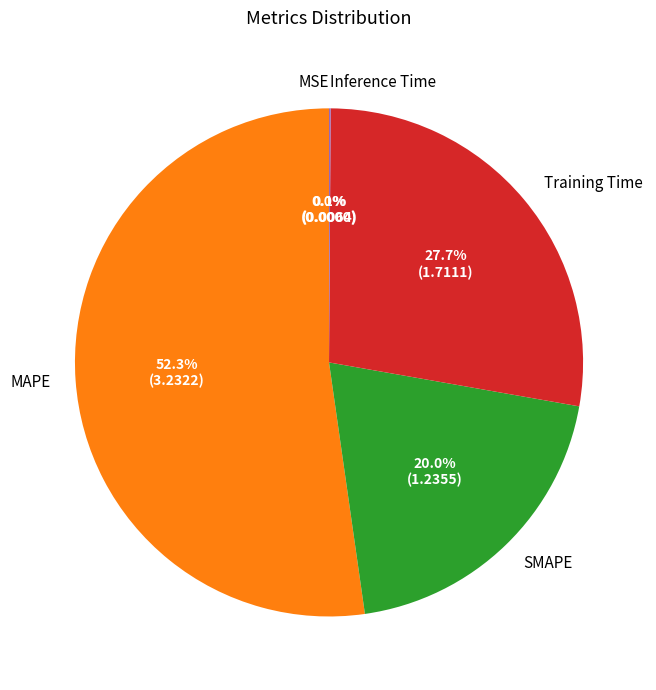

What is the largest slice in the pie chart?

MAPE